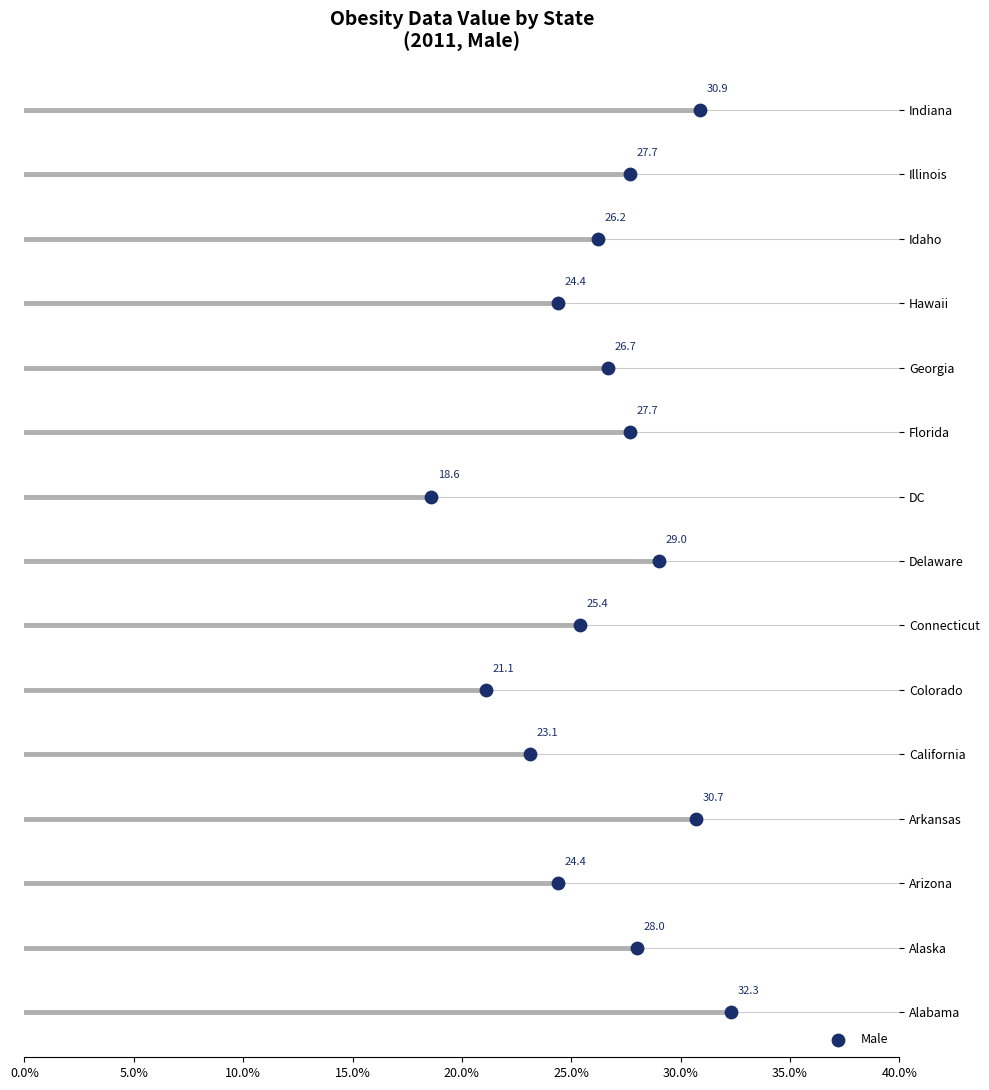

Which series has the largest total across all categories?

Male